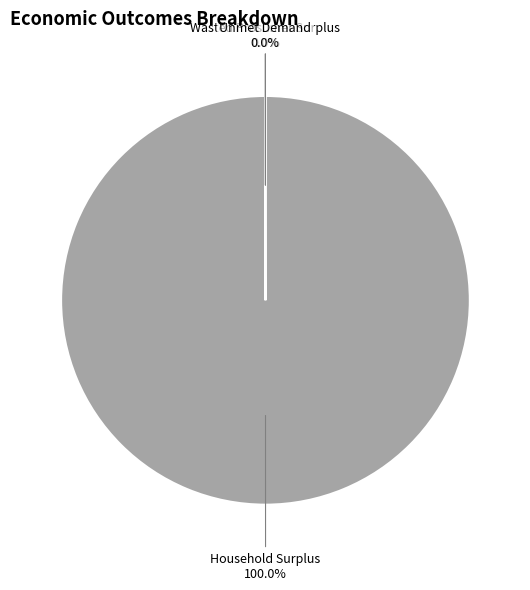

Is there any slice that represents more than half of the pie?

Yes